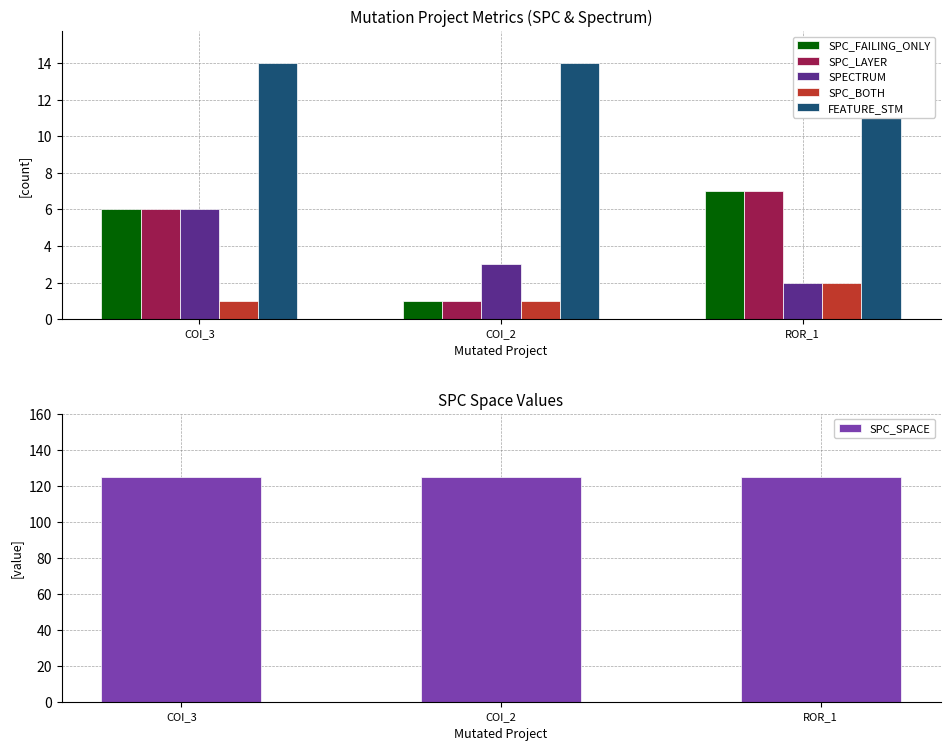

Count the number of categories in the chart.

3